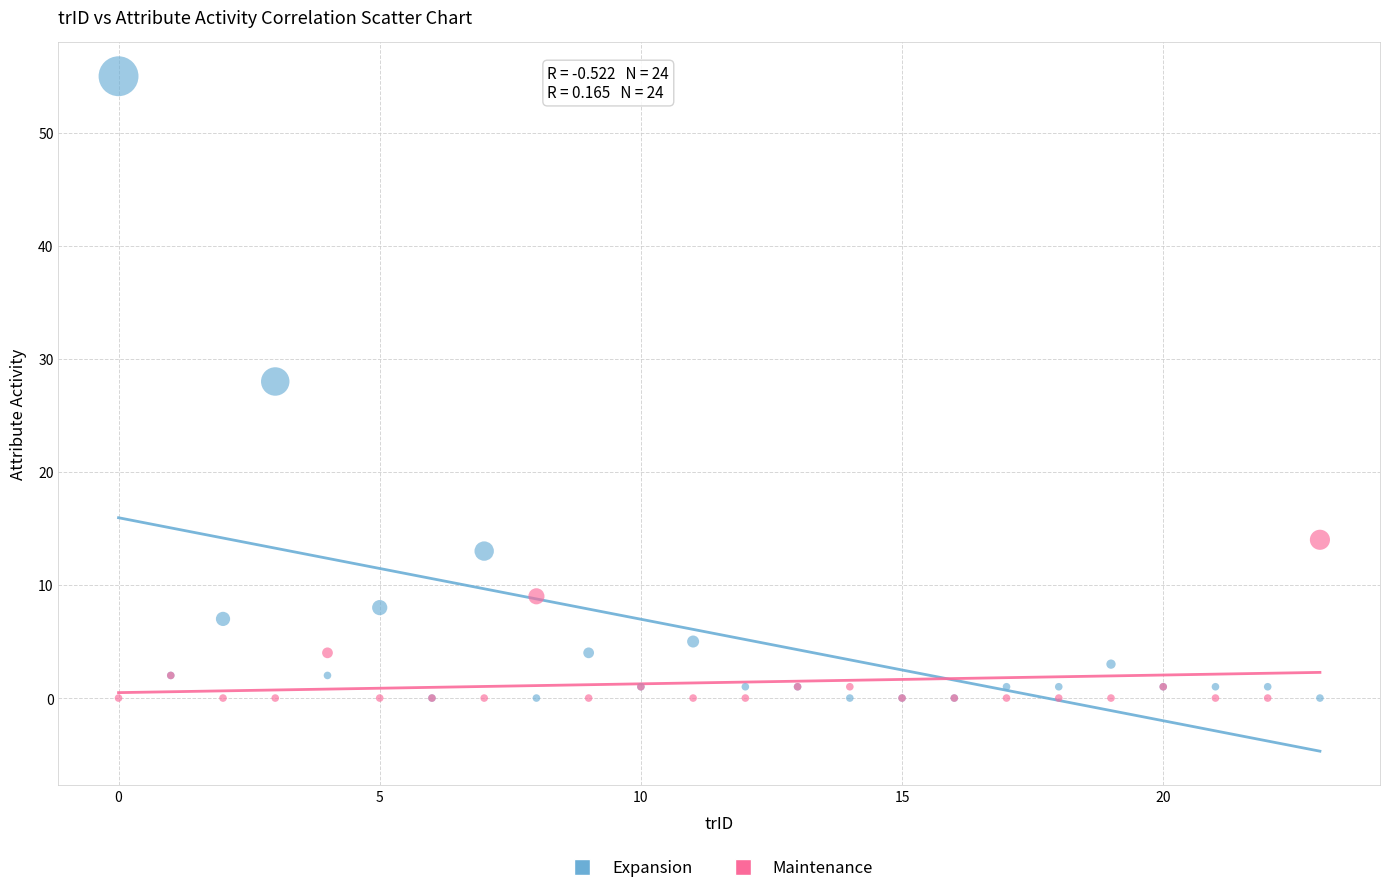

Which series reaches the maximum Y coordinate?

Expansion